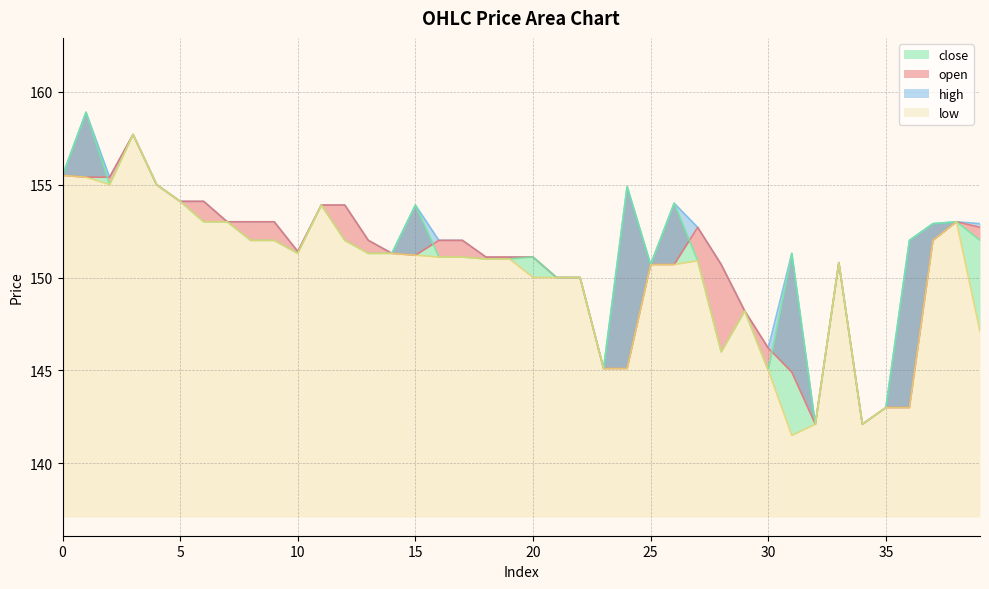

What is the difference between the second highest and second lowest values in the open series?

13.4